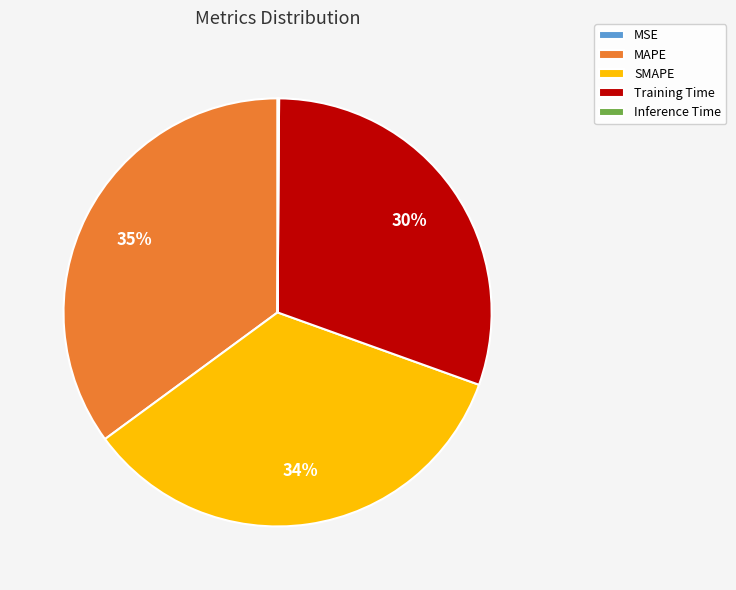

Is it true that Training Time is 30% of the pie?

True